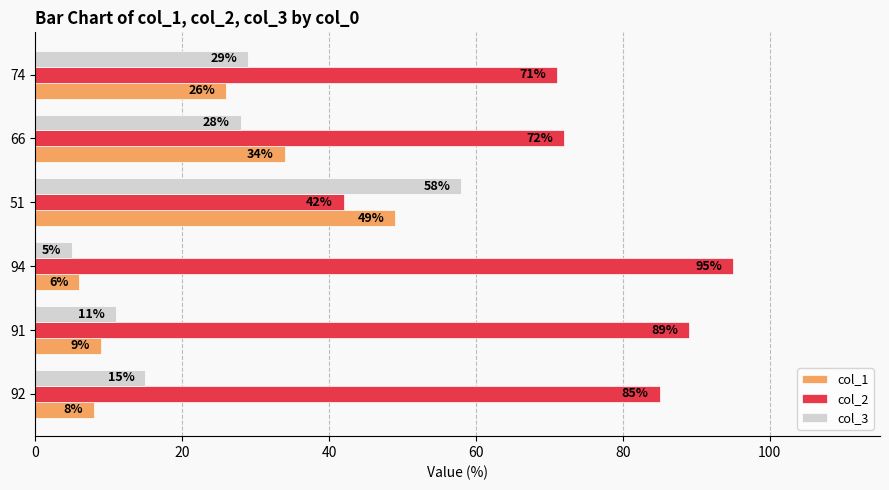

At which label is col_1 closest to 27?

74